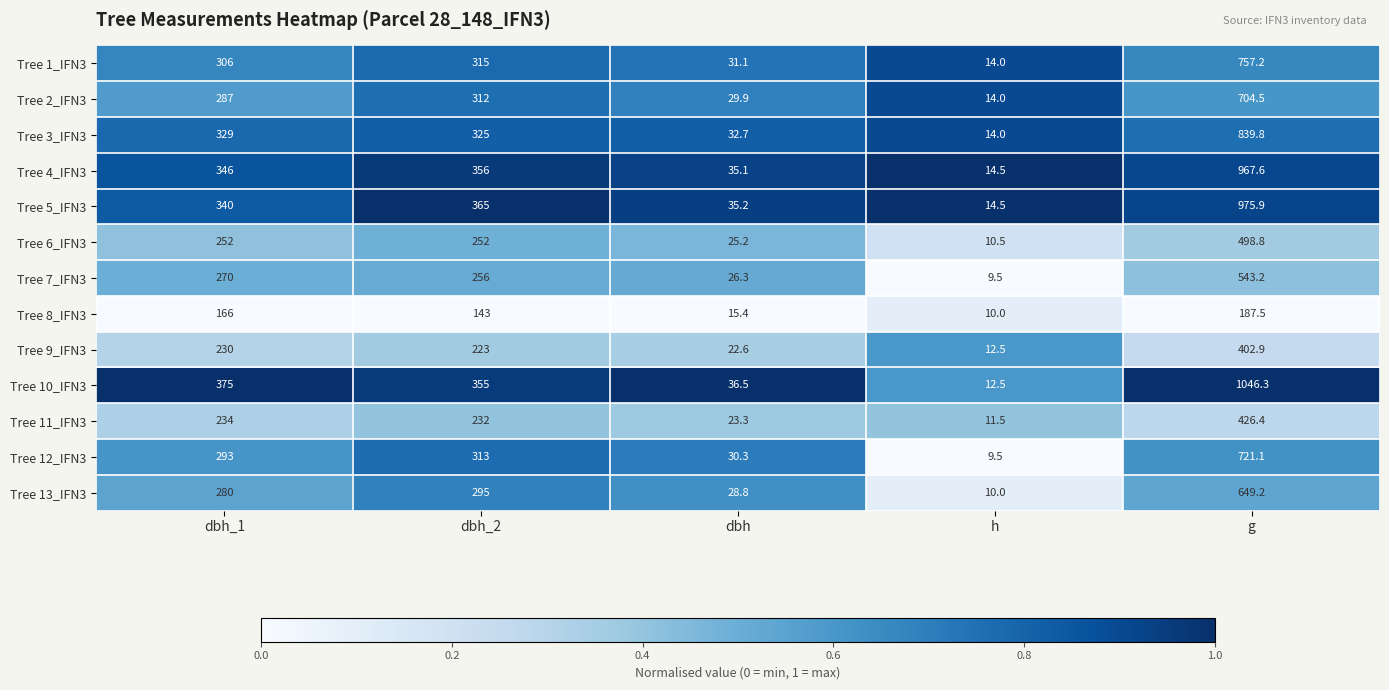

The value of Tree 7_IFN3 at dbh_2 is 256.0. True or false?

True